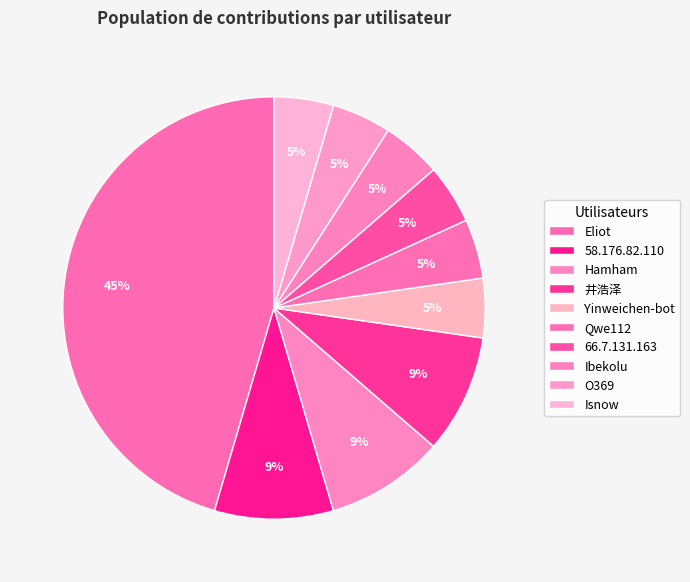

Count the number of slices in the pie.

10